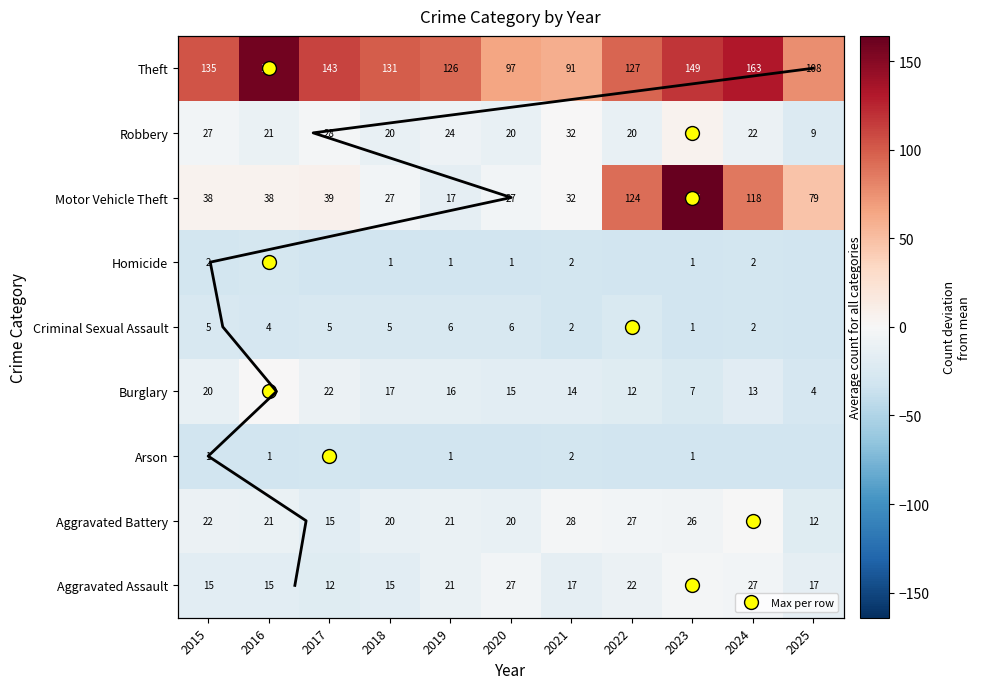

Reading left to right, what are all the values shown in this chart?

Aggravated Assault: -16.8	-16.8	-19.8	-16.8	-10.8	-4.8	-14.8	-9.8	-3.8	-4.8	-14.8
Aggravated Battery: -9.8	-10.8	-16.8	-11.8	-10.8	-11.8	-3.8	-4.8	-5.8	-0.8	-19.8
Arson: -30.8	-30.8	-29.8	-31.8	-30.8	-31.8	-29.8	-31.8	-30.8	-31.8	-31.8
Burglary: -11.8	0.2	-9.8	-14.8	-15.8	-16.8	-17.8	-19.8	-24.8	-18.8	-27.8
Criminal Sexual Assault: -26.8	-27.8	-26.8	-26.8	-25.8	-25.8	-29.8	-24.8	-30.8	-29.8	-31.8
Homicide: -29.8	-28.8	-31.8	-30.8	-30.8	-30.8	-29.8	-31.8	-30.8	-29.8	-31.8
Motor Vehicle Theft: 6.2	6.2	7.2	-4.8	-14.8	-4.8	0.2	92.2	164.2	86.2	47.2
Robbery: -4.8	-10.8	-3.8	-11.8	-7.8	-11.8	0.2	-11.8	5.2	-9.8	-22.8
Theft: 103.2	158.2	111.2	99.2	94.2	65.2	59.2	95.2	117.2	131.2	76.2